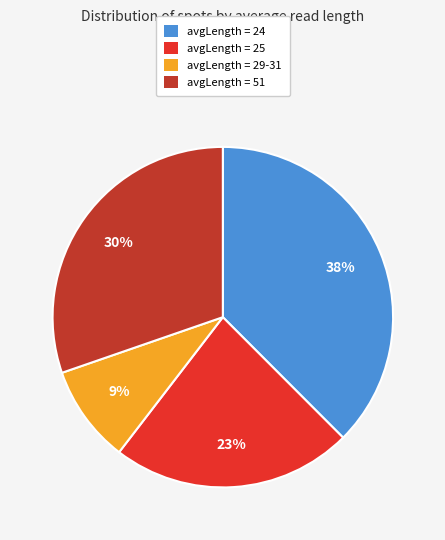

To the nearest percent, what is the average slice percentage?

25%